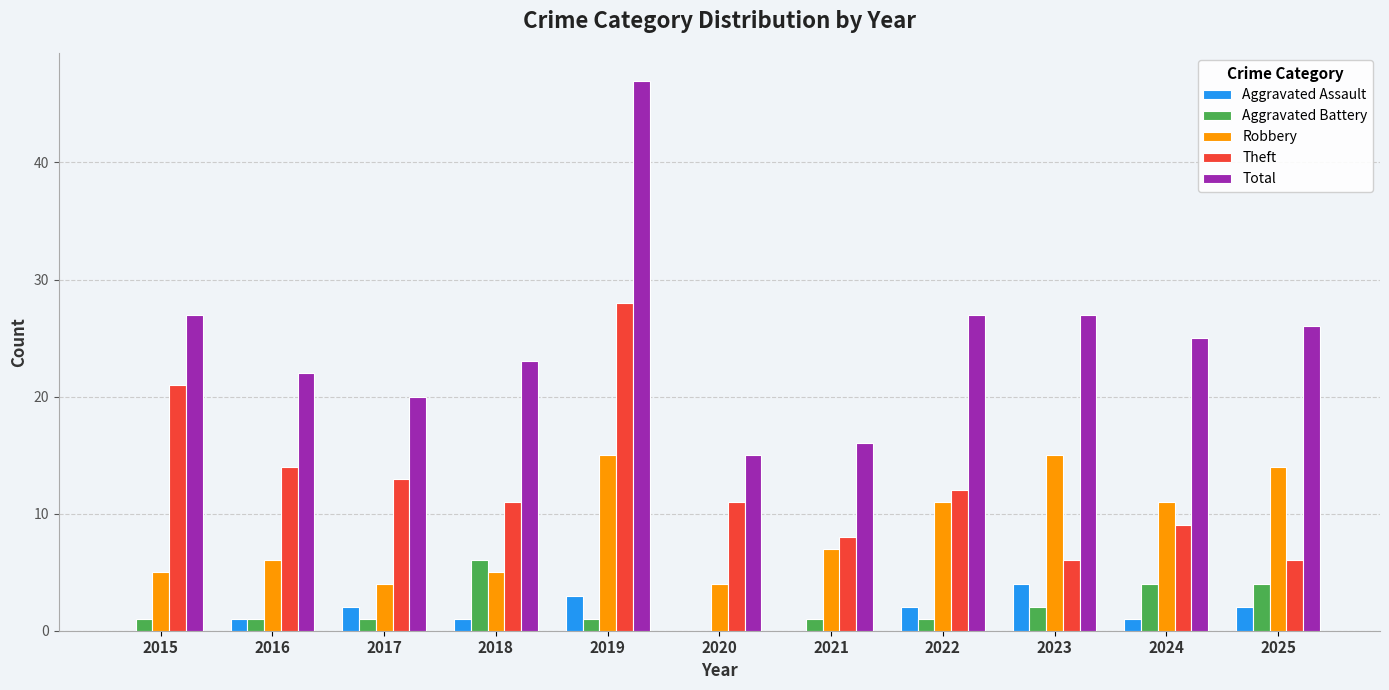

The Robbery series shows 7 at 2021. True or false?

True